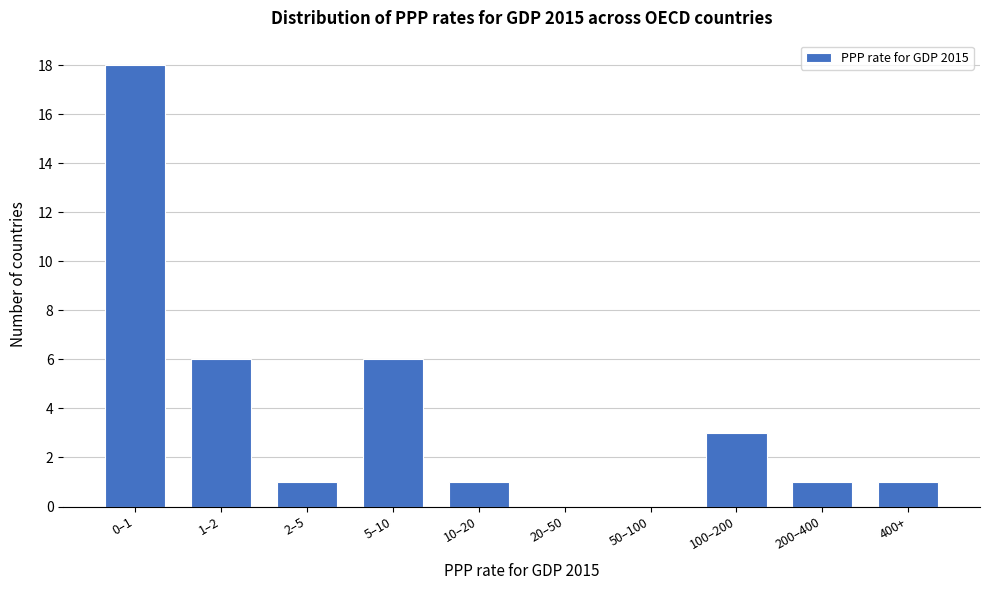

Reading right to left, extract all data points from this chart.

400+=1	200–400=1	100–200=3	50–100=0	20–50=0	10–20=1	5–10=6	2–5=1	1–2=6	0–1=18